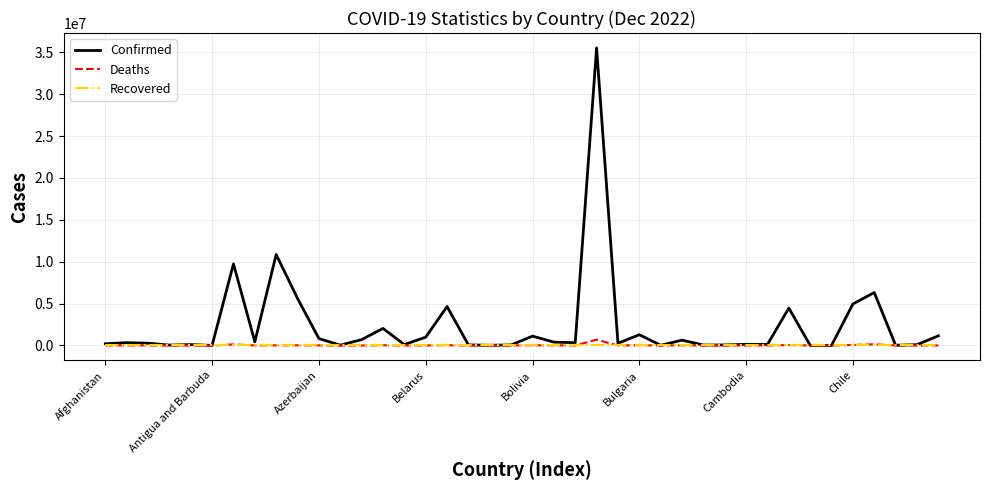

What is the highest value of the Confirmed series?

35531716